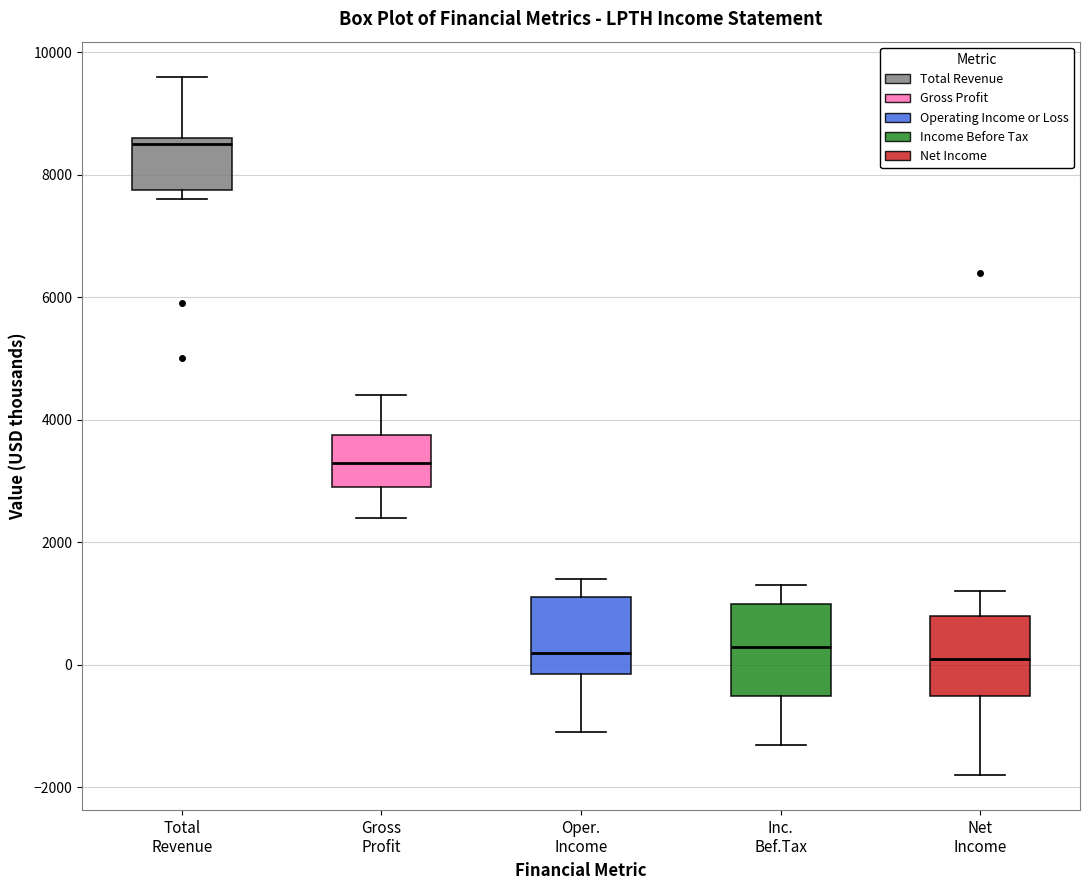

Where does the upper whisker of the box for Oper. Income end on the y-axis? The values are not printed on the chart, so give them approximately, as read against the axis.

1400